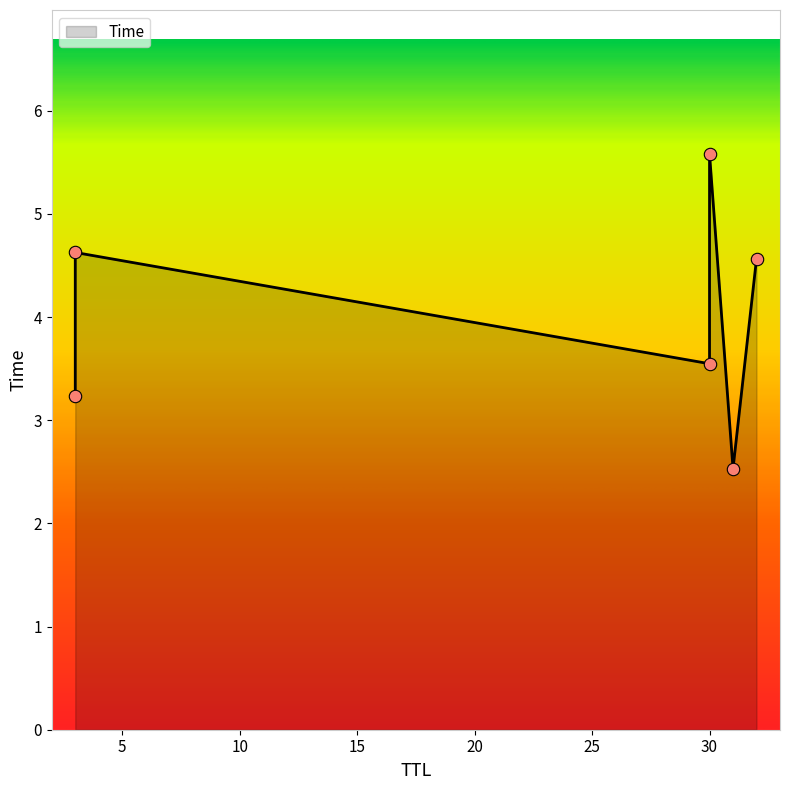

Which has a higher value, 32 or 3?

3